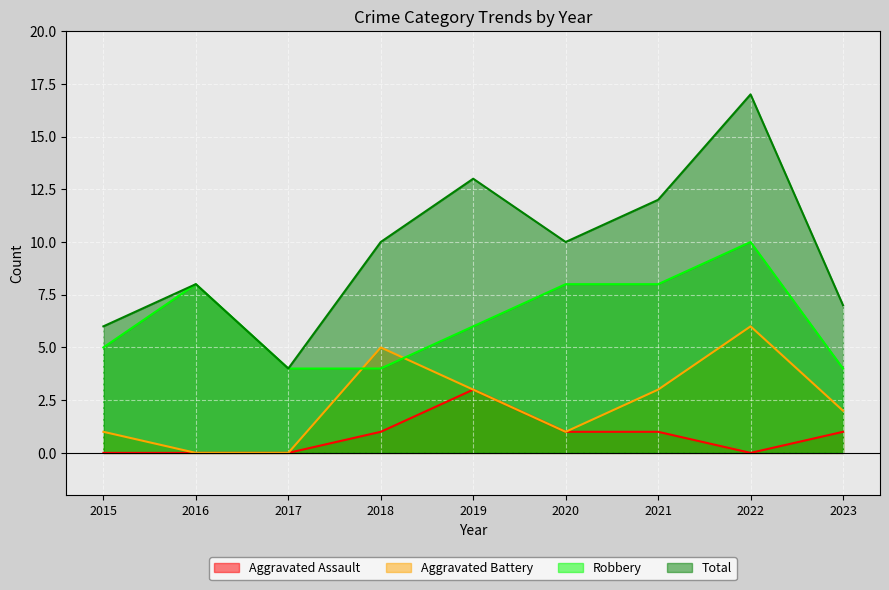

At how many categories does at least one series exceed 16?

1